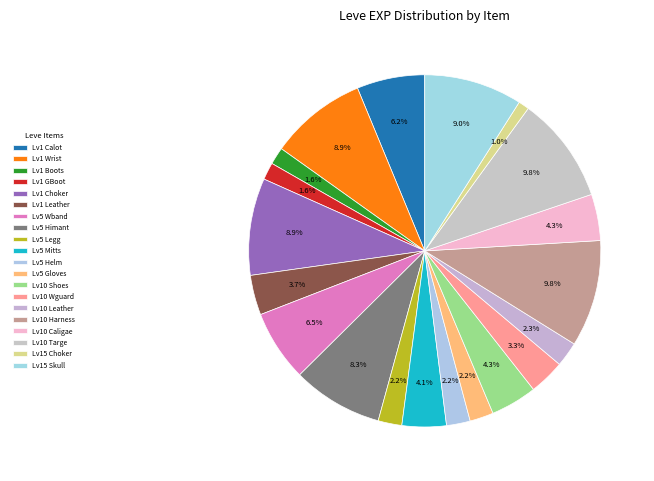

How many segments does this pie chart have?

20